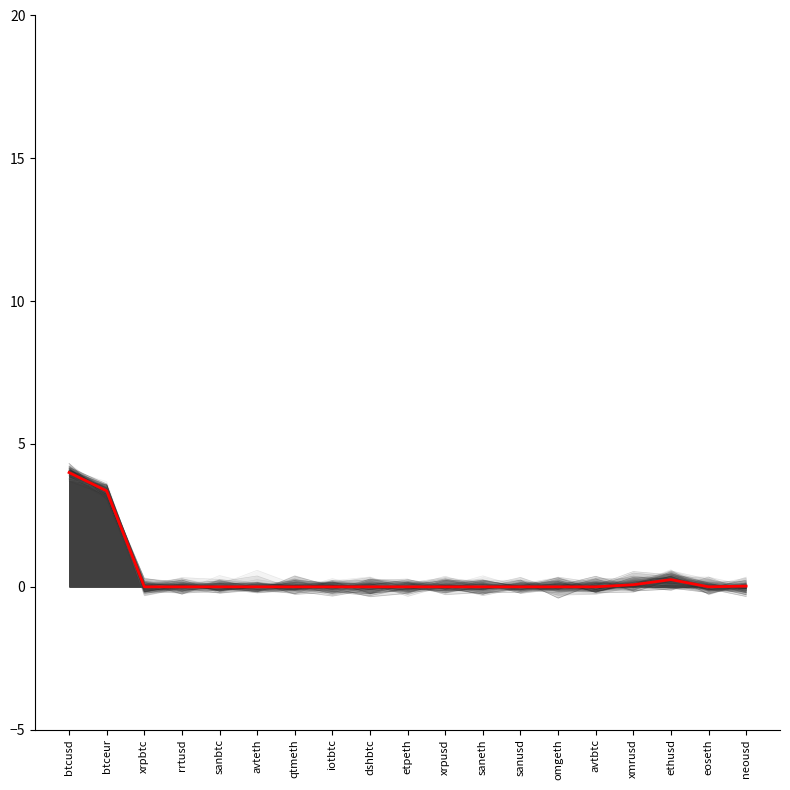

Which has a higher value, rrtusd or avteth?

rrtusd